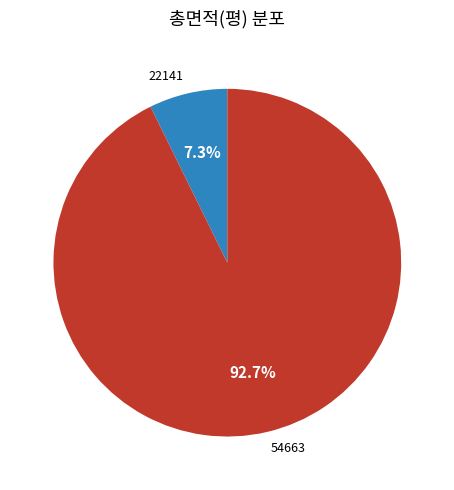

Which slice is the largest?

54663